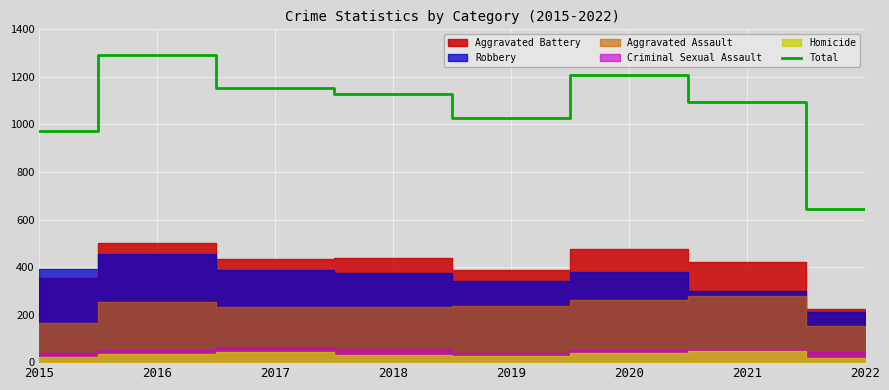

Between 2022 and 2021, which is larger?

2021